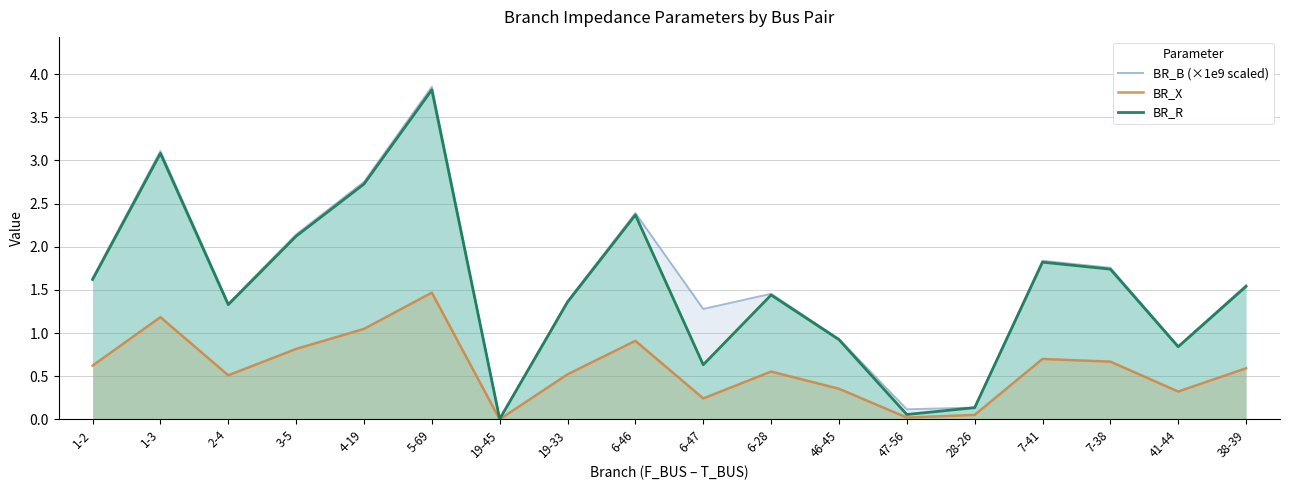

At which label is BR_X closest to 0?

19-45